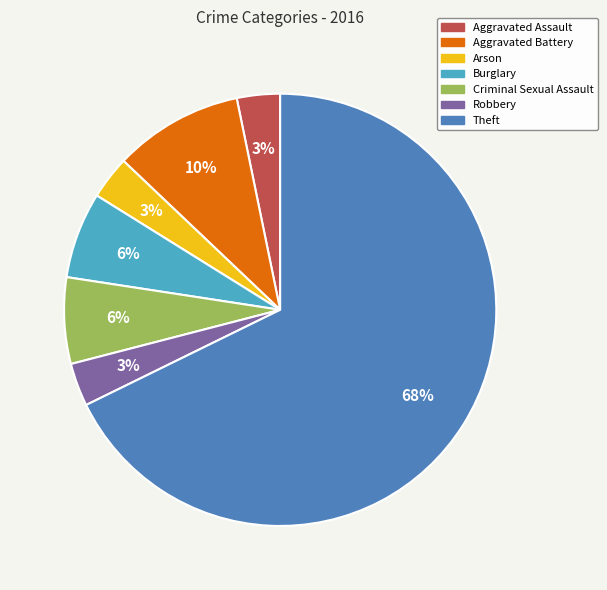

To the nearest percent, what is the average slice percentage?

14%